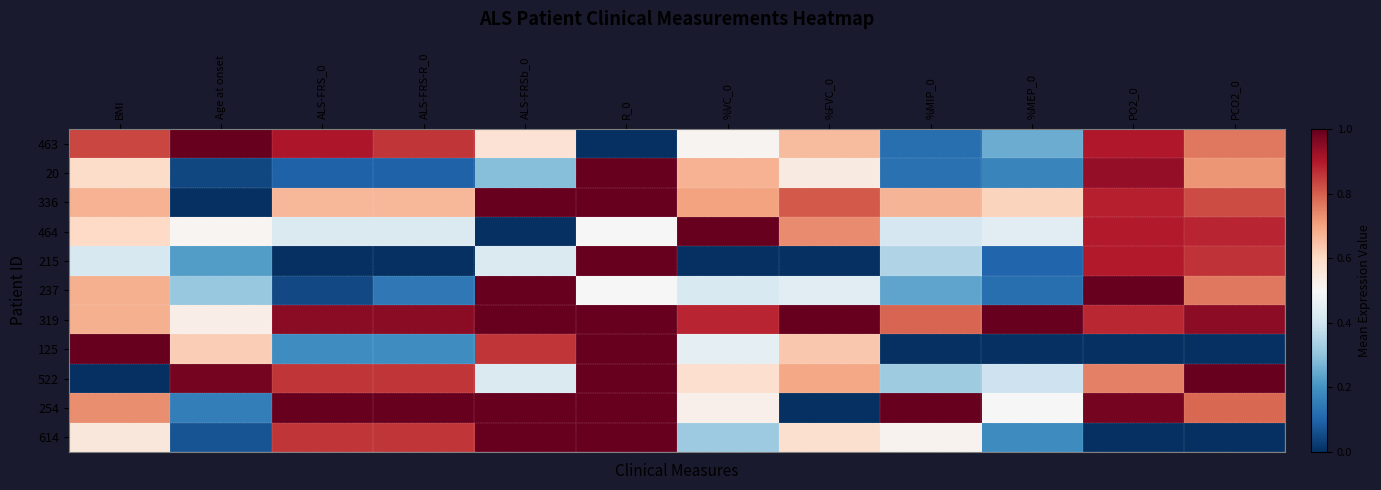

Between PCO2_0 and PO2_0, which is larger?

PO2_0